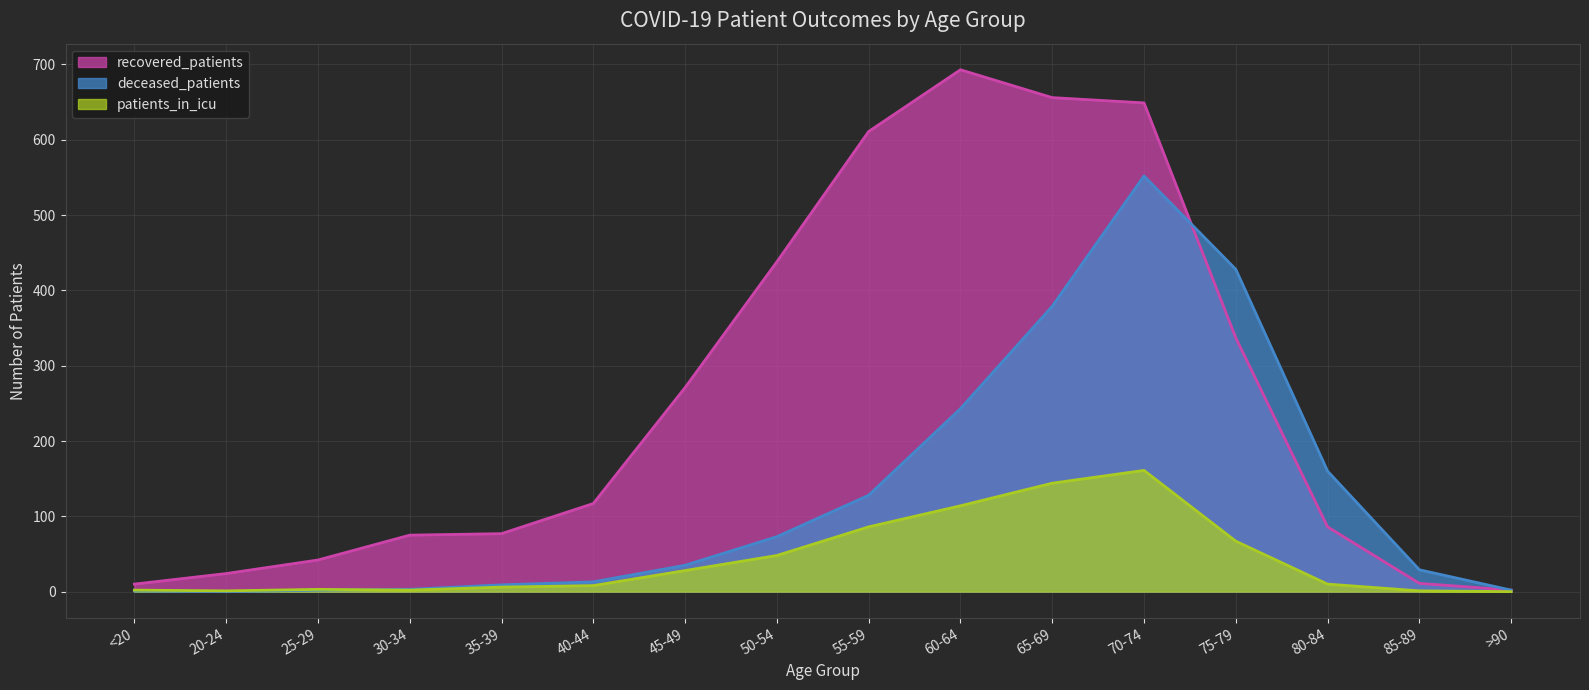

Does the chart display data point markers on the line(s)?

No